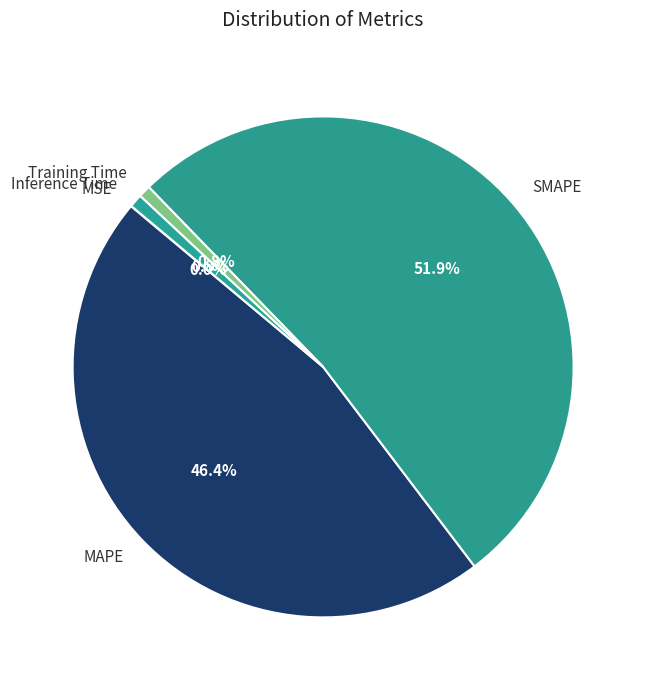

What percentage do SMAPE and Inference Time together represent?

52.8%